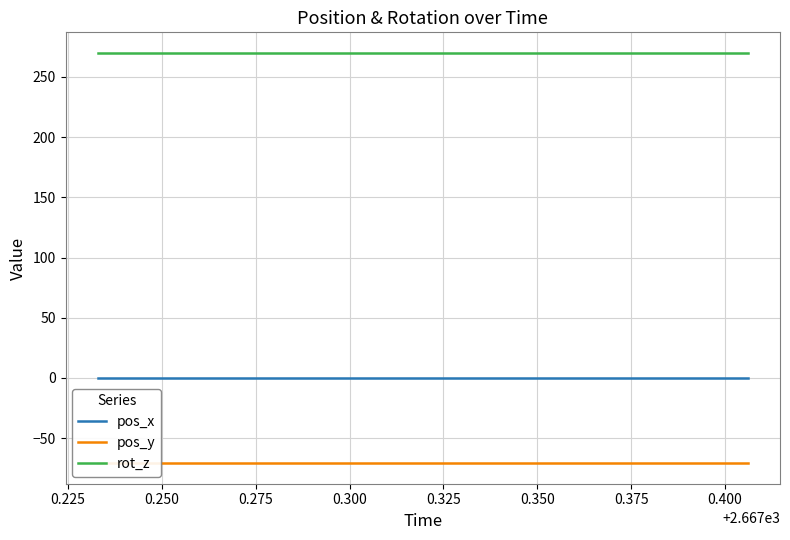

List the series in order of their overall mean, lowest first.

pos_y, pos_x, rot_z